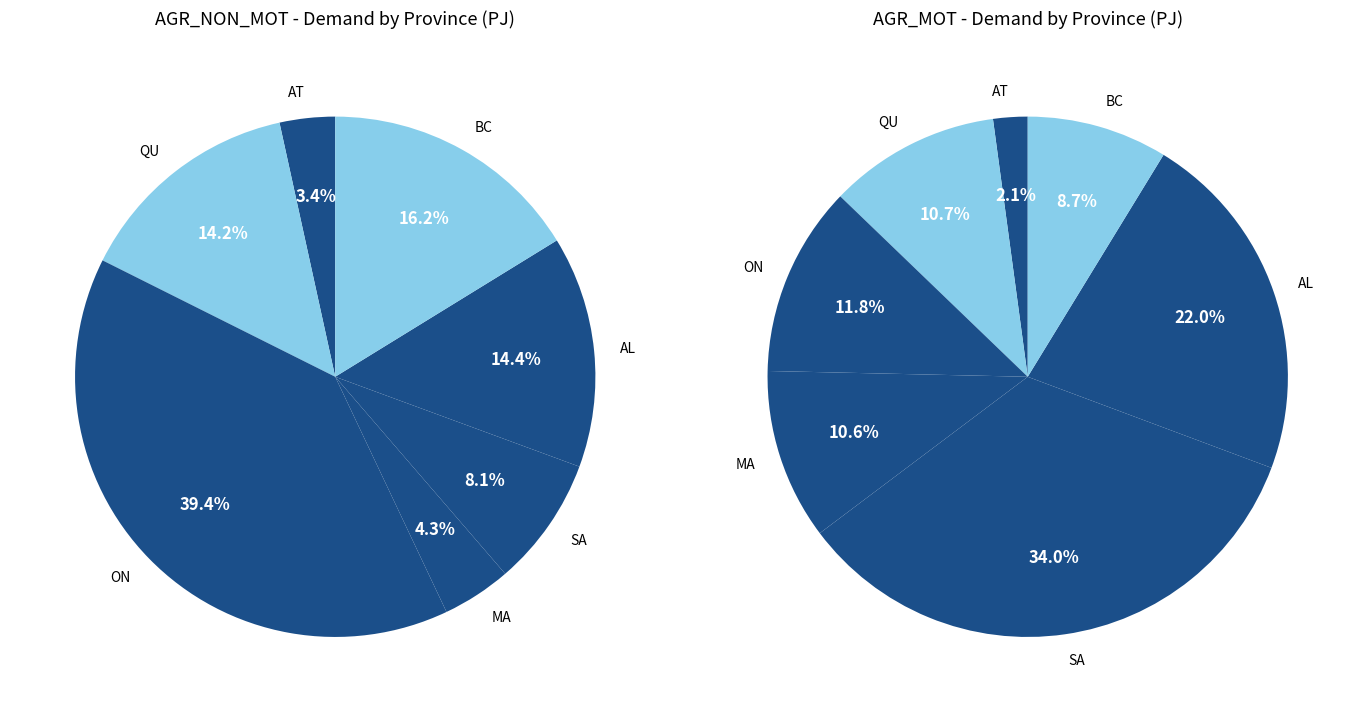

Does any single category account for the majority?

No